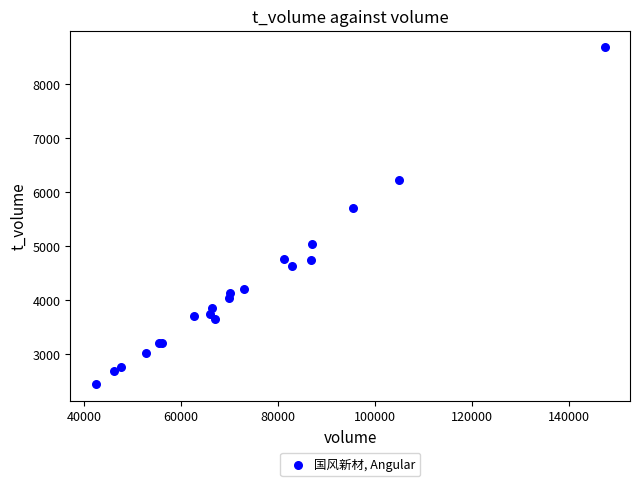

What Y value in the scatter plot is closest to 5563?

5708